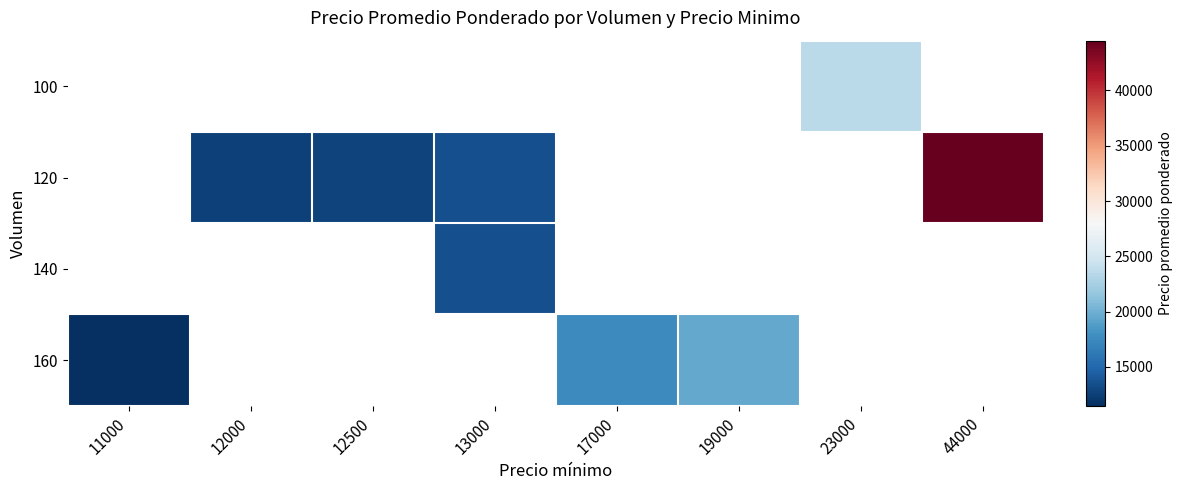

The 100 series shows 13169.8 at 23000. True or false?

False